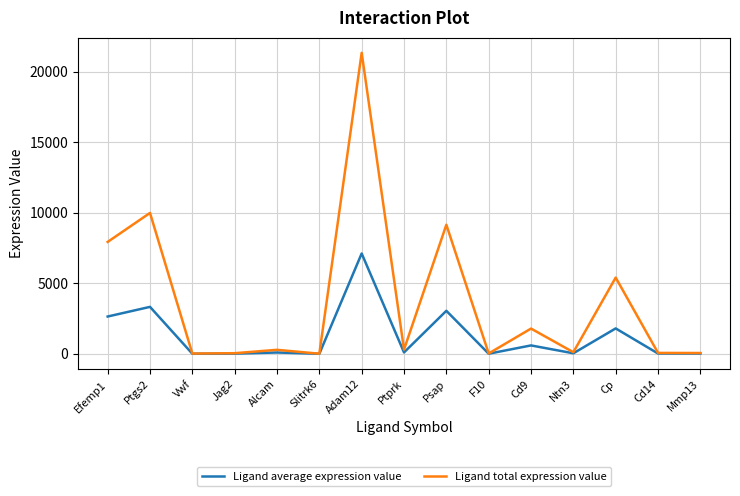

At which label is Ligand total expression value closest to 10677?

Ptgs2